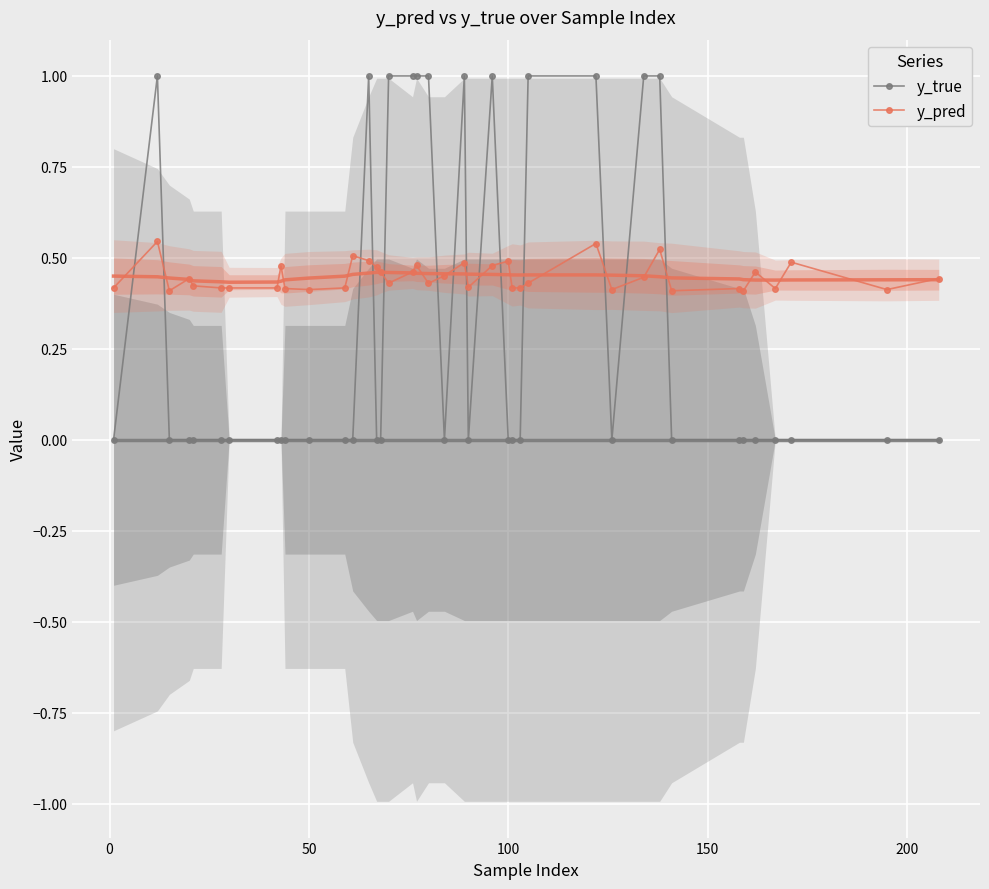

True or false: y_true has more than 1 interior local peaks.

True